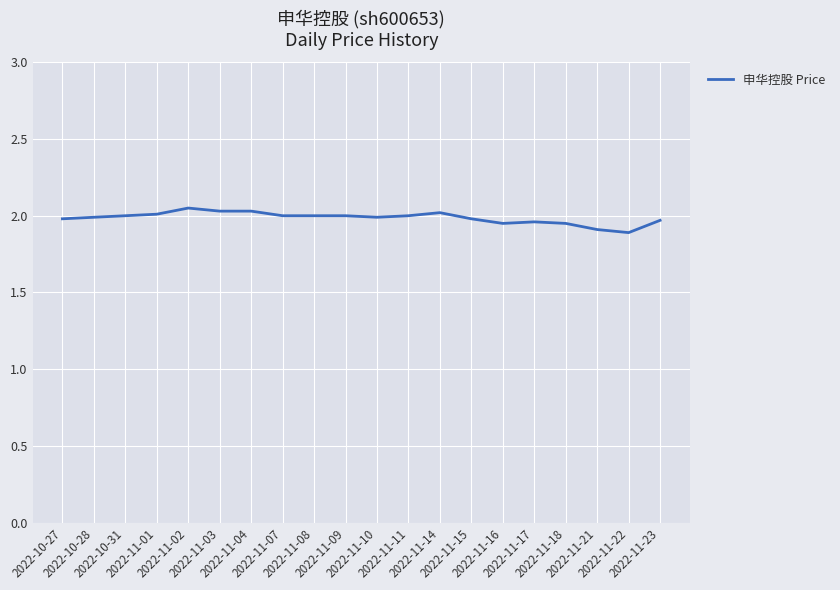

Which category has the lowest value across all series?

2022-11-22